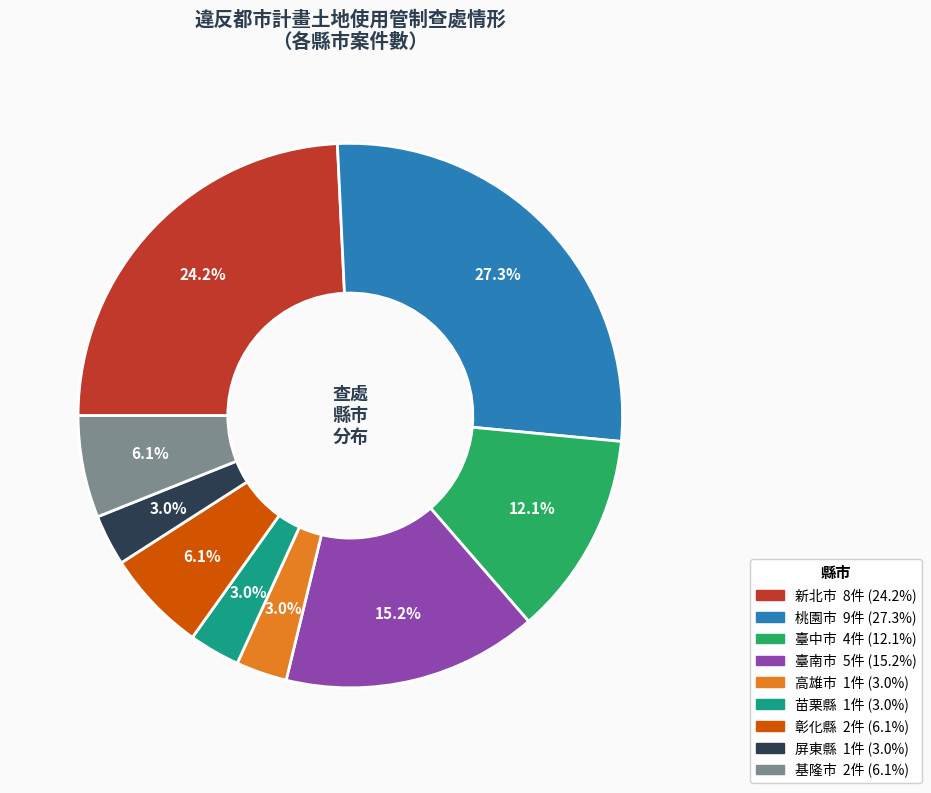

True or false: 高雄市 accounts for 3% of the total.

True